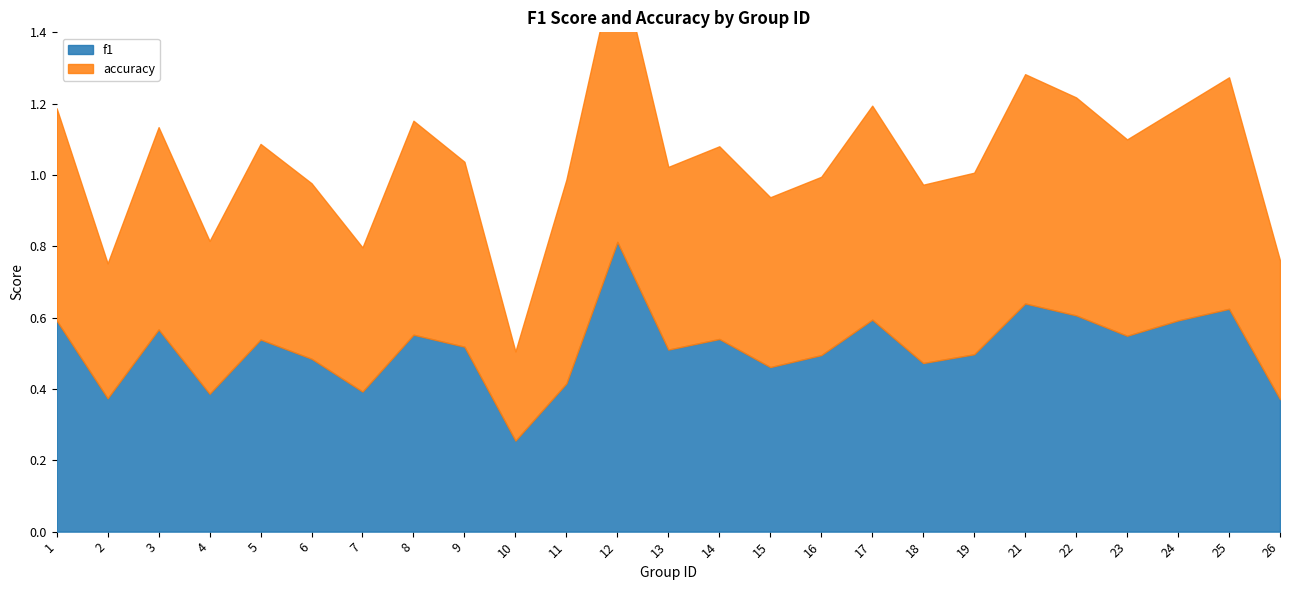

How many data points does each series have?

25